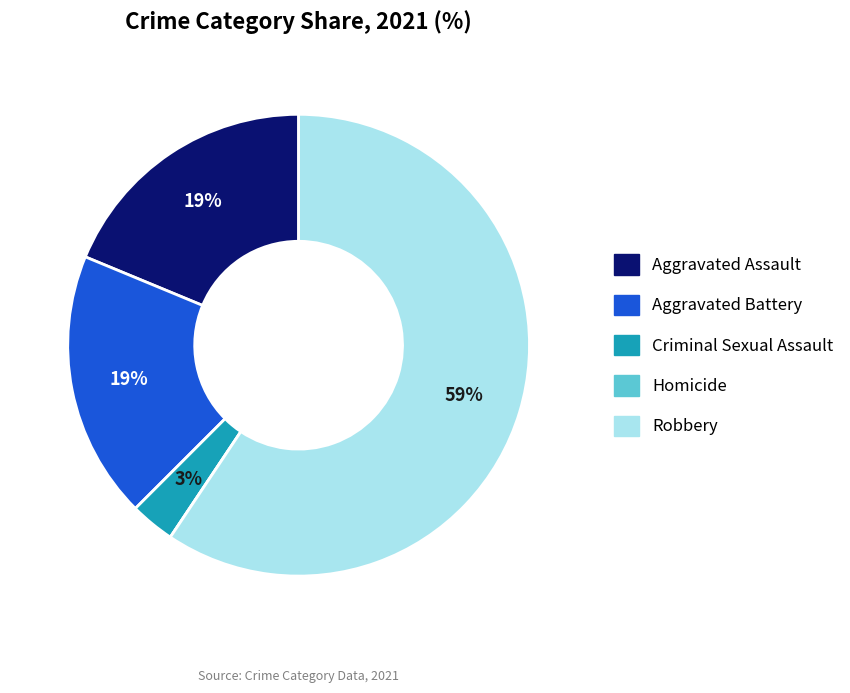

To the nearest percent, what is the average slice percentage?

20%